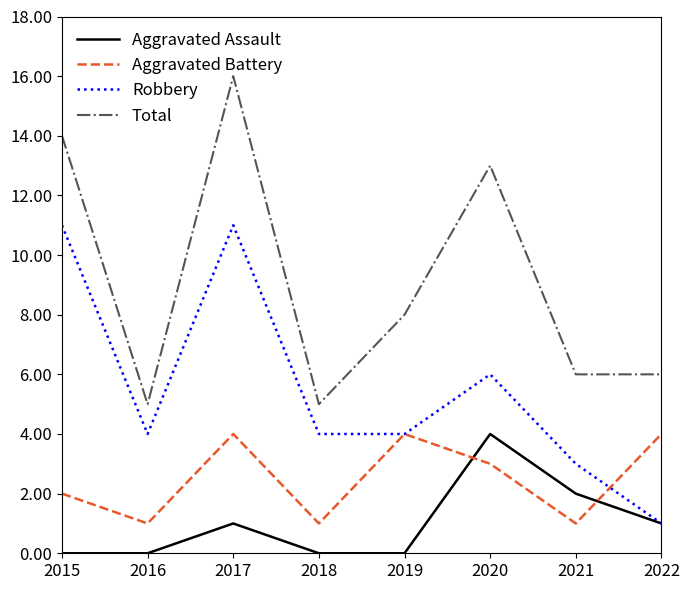

How many lines are shown in the chart?

4